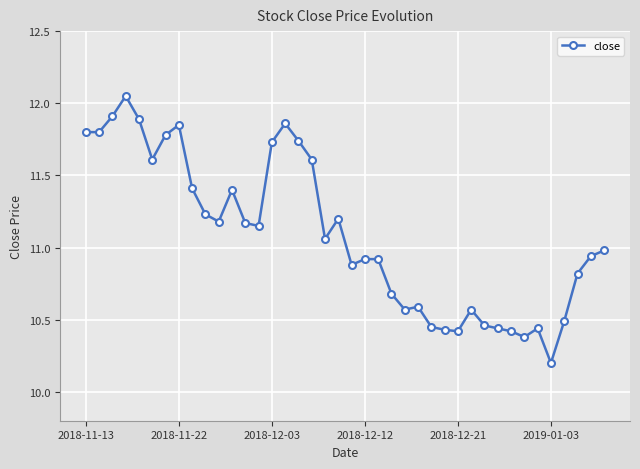

True or false: there are more than 2 points higher than both neighbors.

True